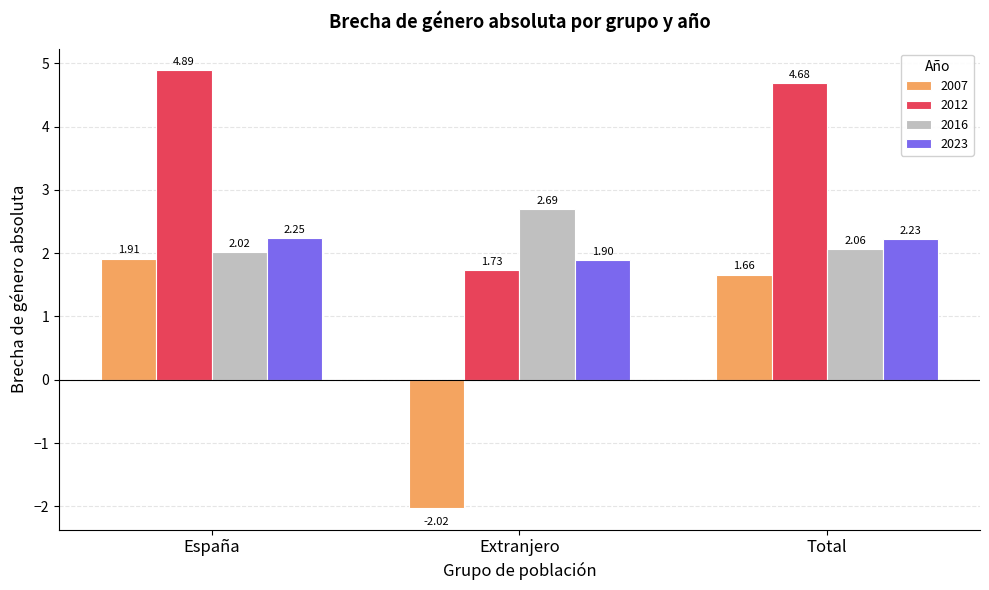

How many categories are shown in the chart?

3